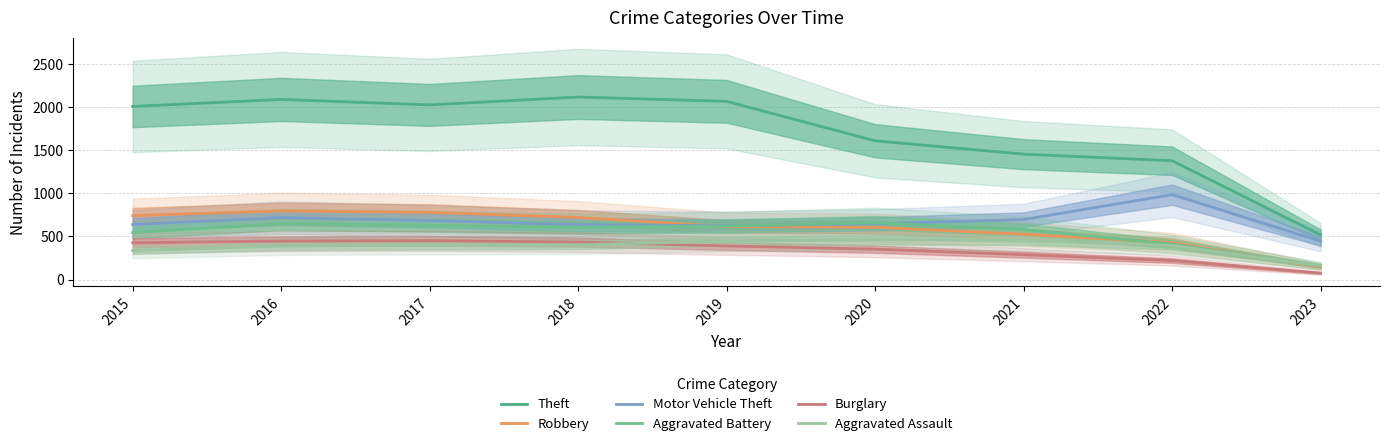

How many data points in Theft are above 2009?

5